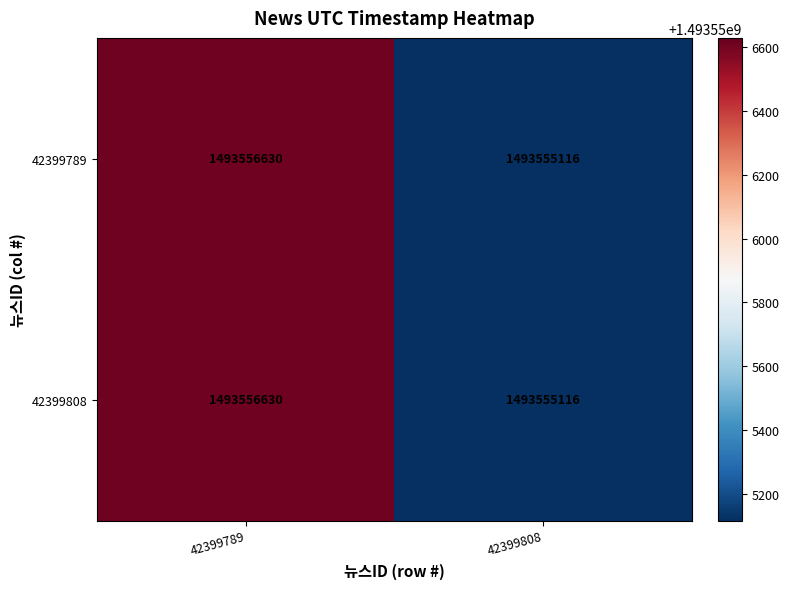

List the labels in order of 42399808 value, smallest first.

42399808, 42399789